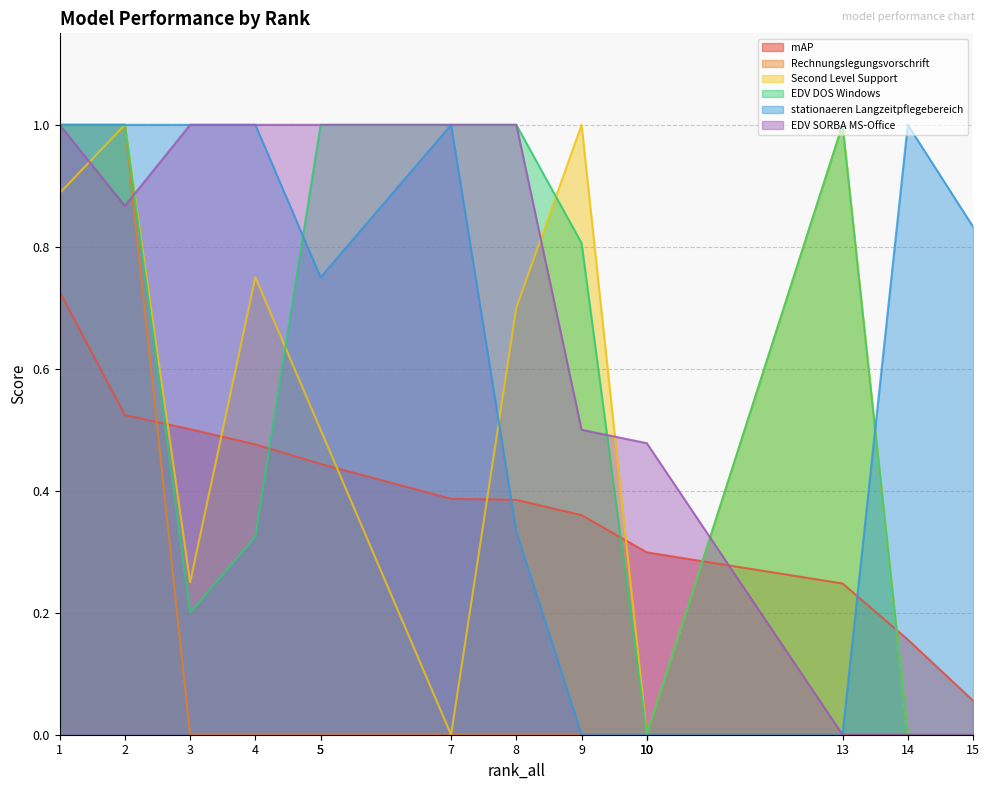

What is the difference between the second highest and second lowest values in the EDV DOS Windows series?

1.0